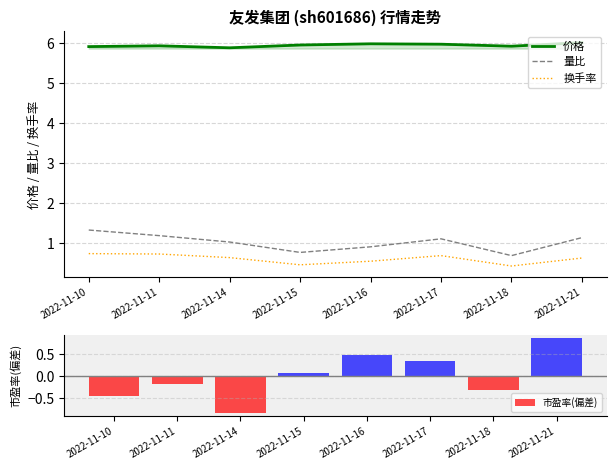

What is the difference between the maximum and minimum values in the 量比 series?

0.6